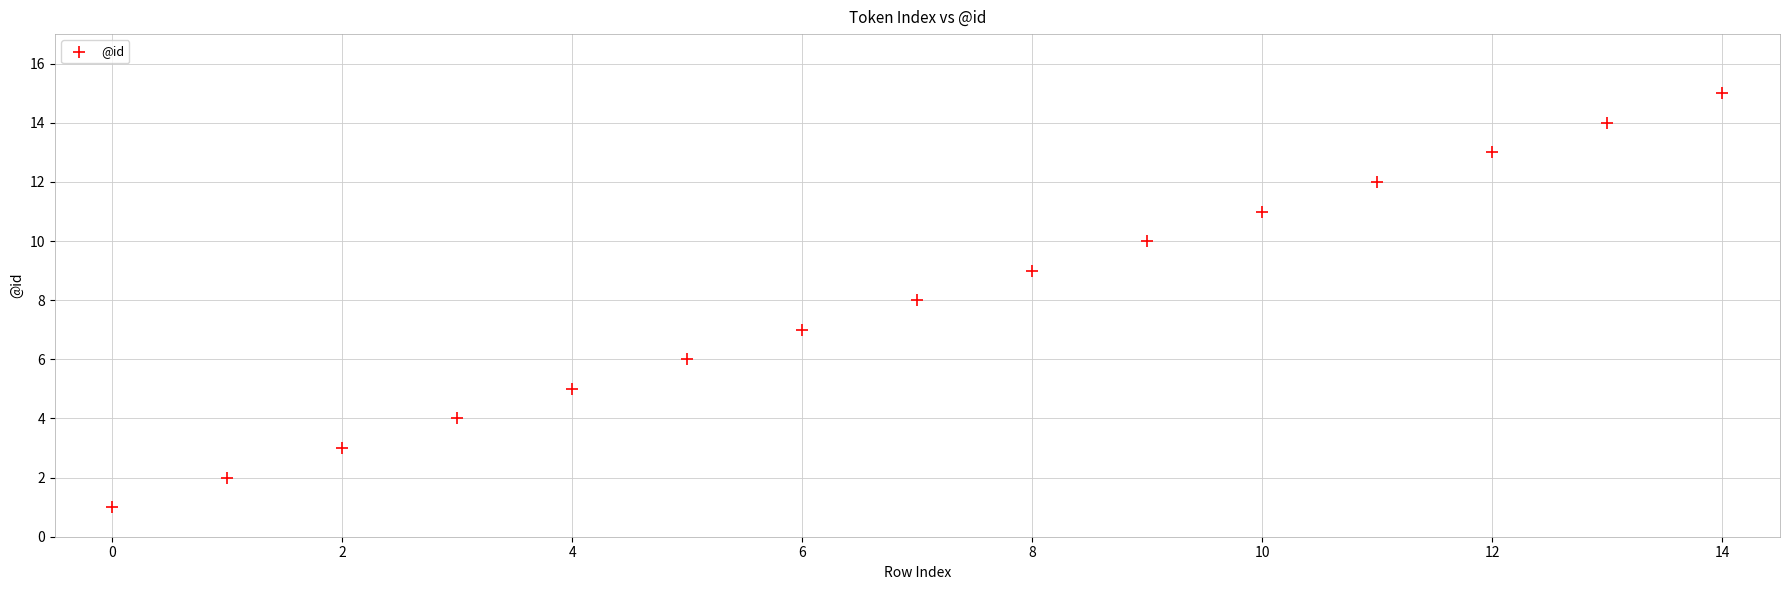

What is the range of Y values (max minus min)?

14